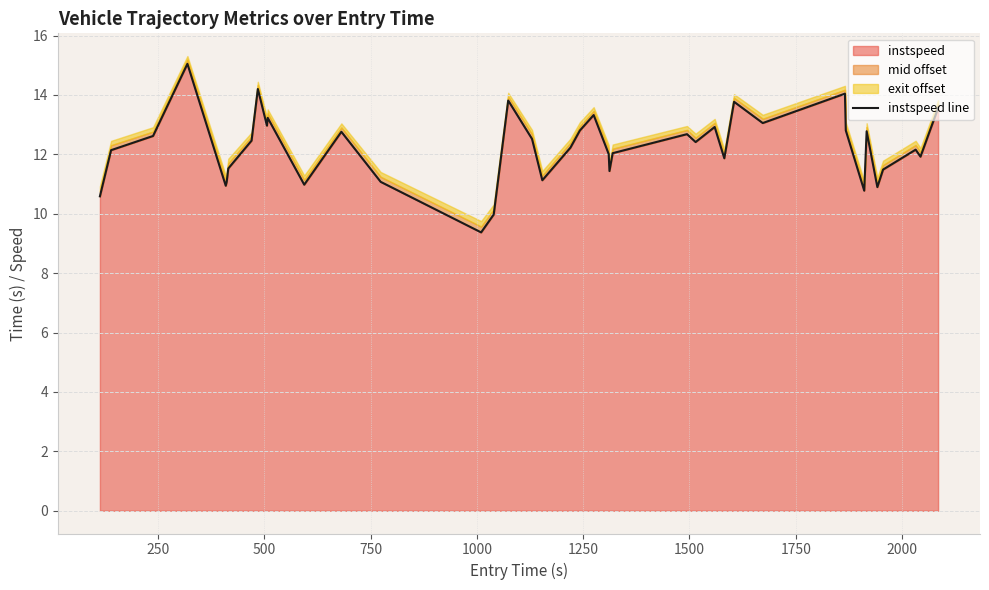

What is the maximum value for instspeed?

15.0